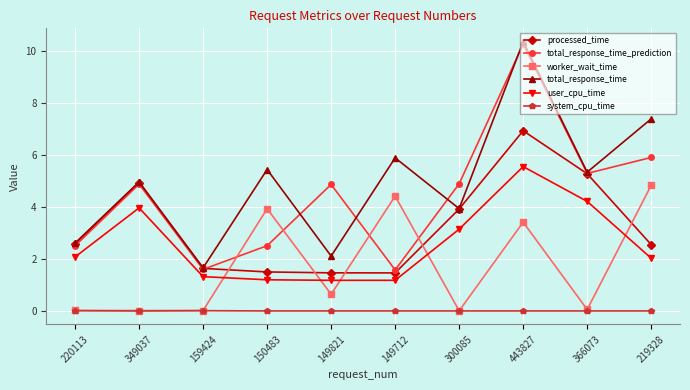

The worker_wait_time series shows 3.4 at 443827. True or false?

True